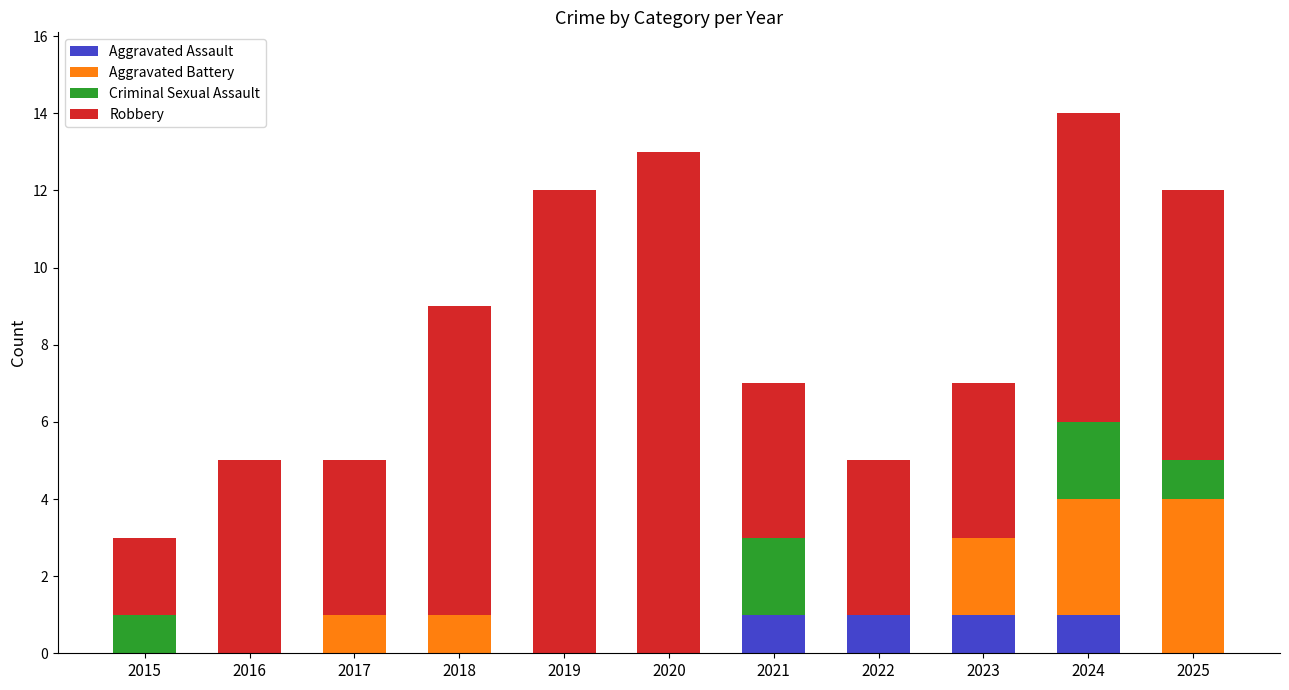

The Aggravated Assault series shows 0 at 2019. True or false?

True